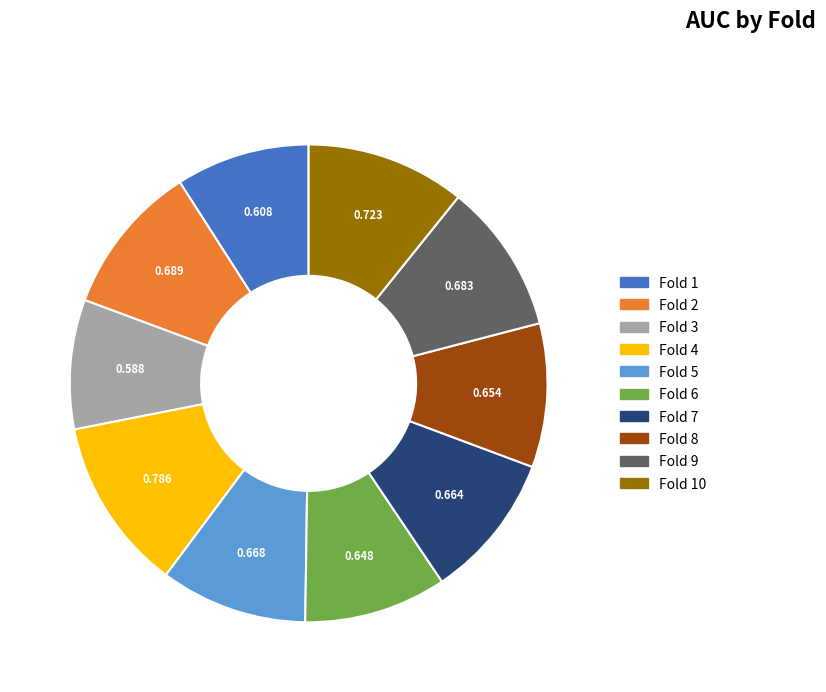

Does any single category account for the majority?

No